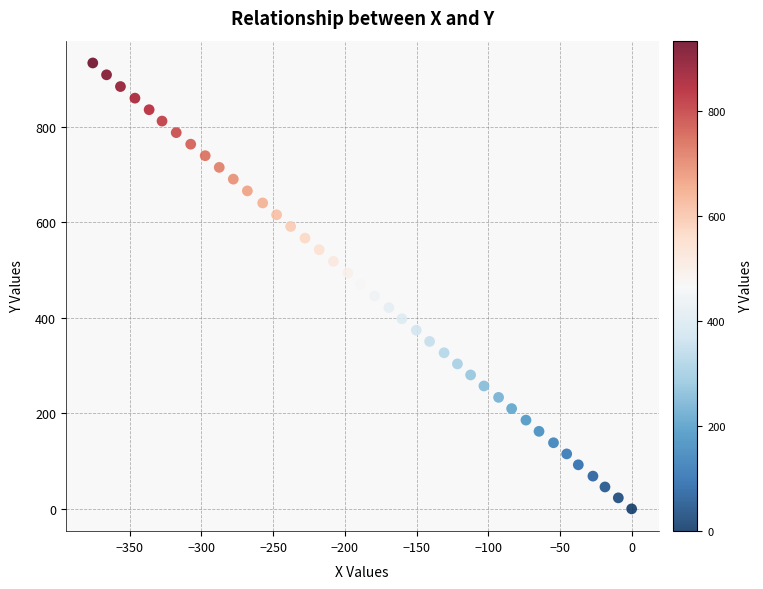

What is the range of Y values (max minus min)?

933.9